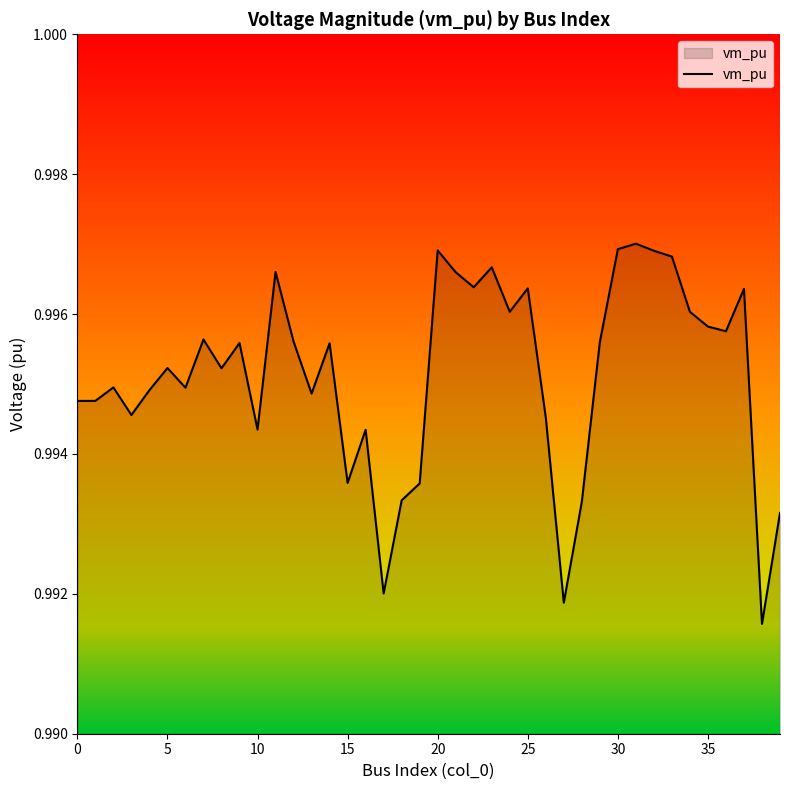

Is this an area chart (filled region under the line)?

Yes